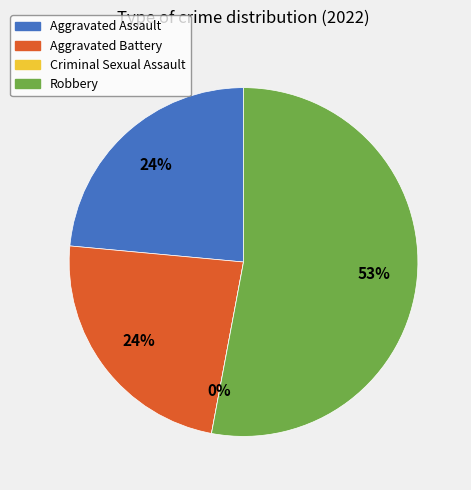

Approximately how many times larger is the value at Robbery compared to Aggravated Battery?

2.2